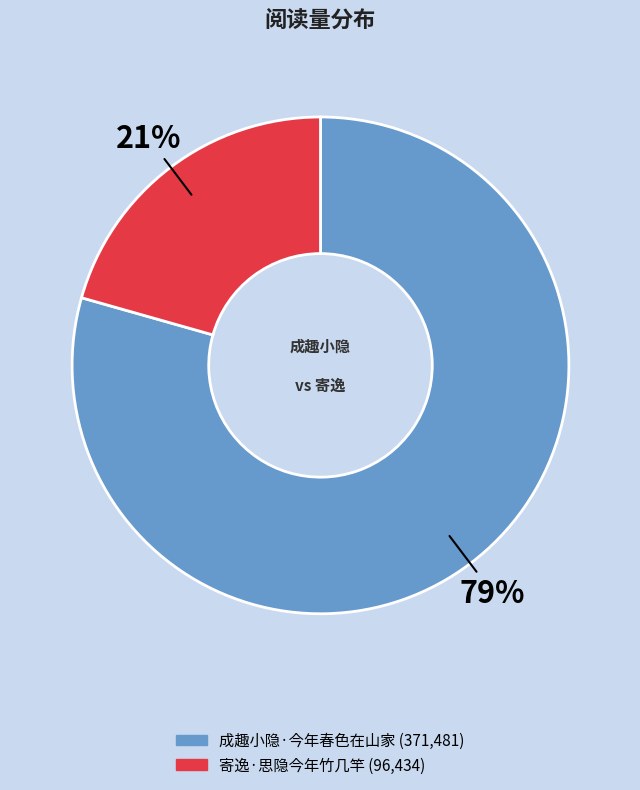

Which slice is the smallest?

寄逸·思隐今年竹几竿